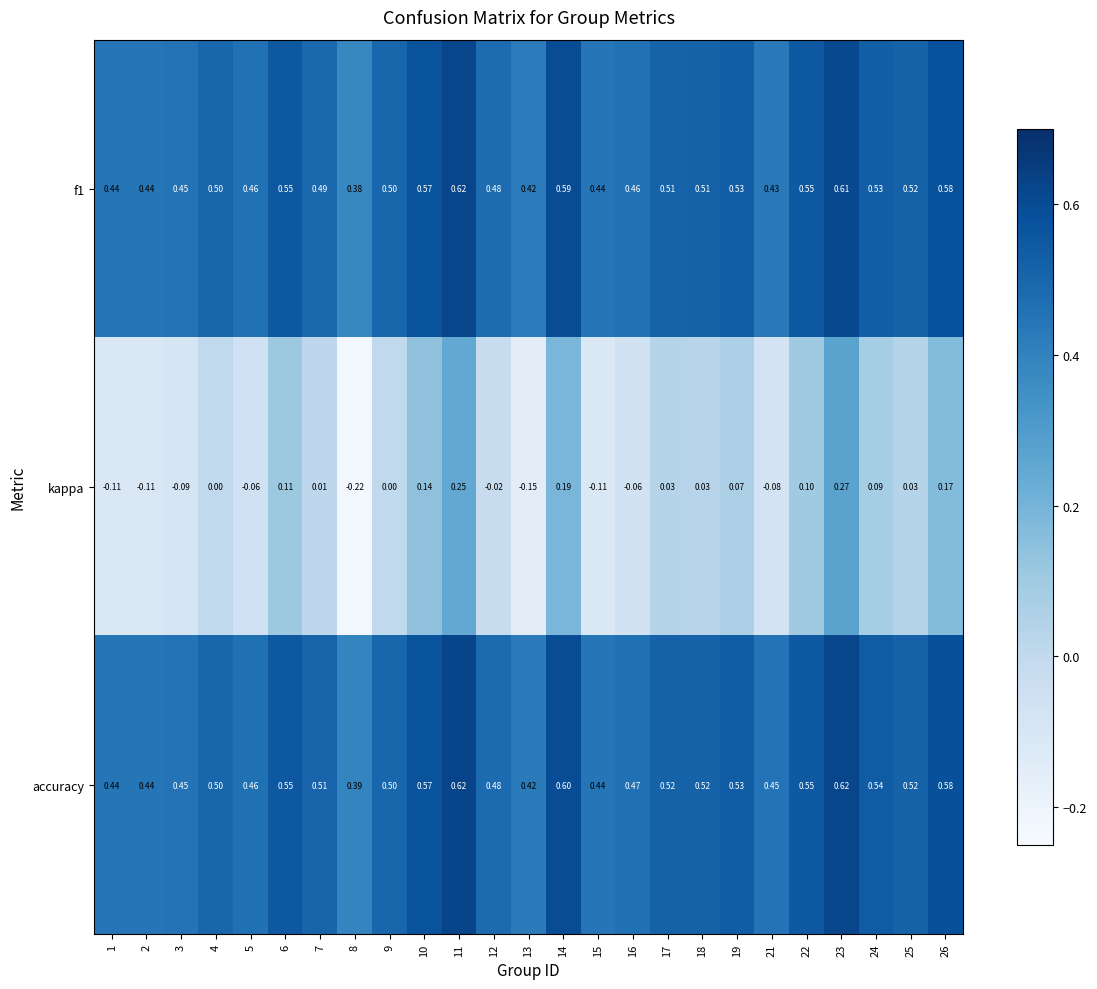

Is the value of kappa at 25 greater than the value of f1 at 25?

No